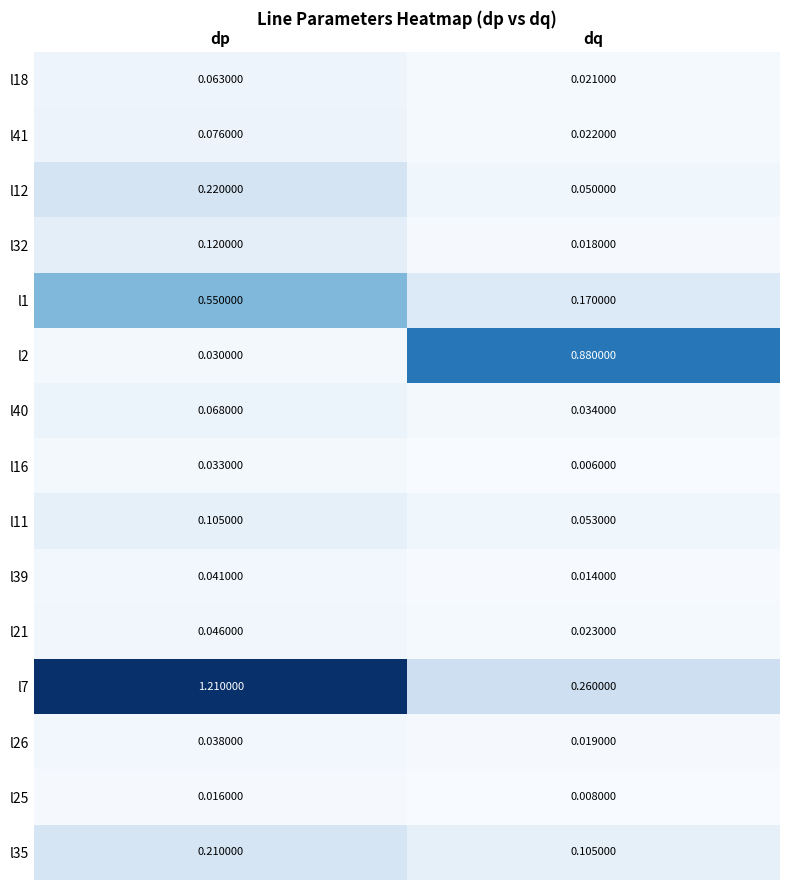

Which series has the largest range (max minus min)?

l7